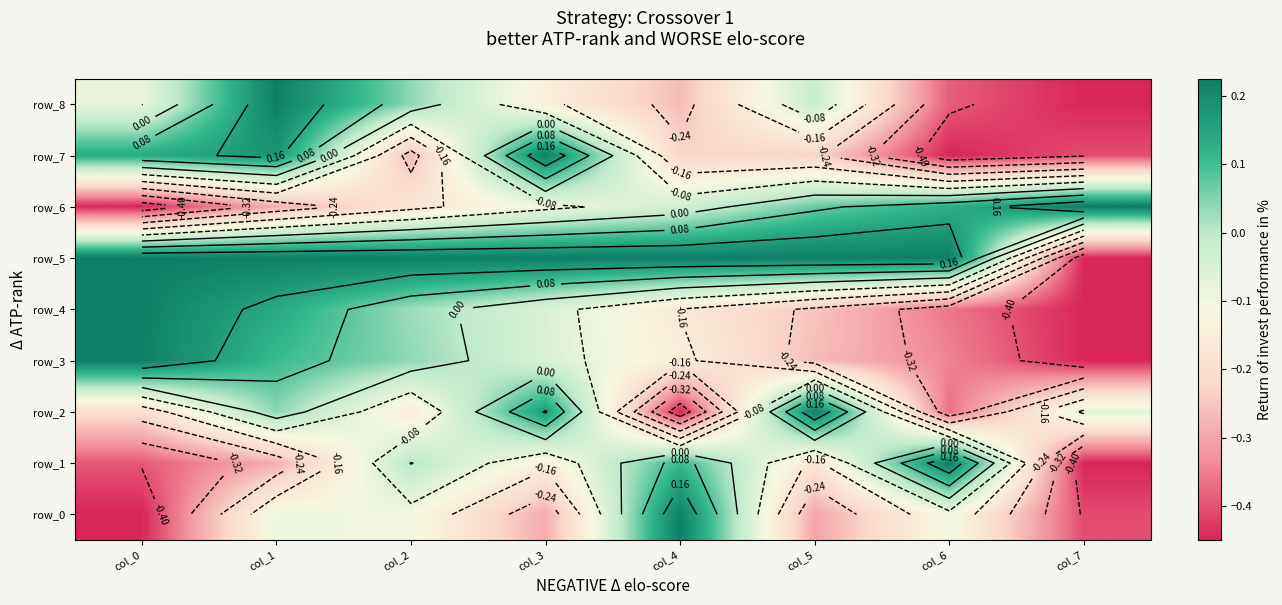

At which label is row_5 closest to 0?

col_6